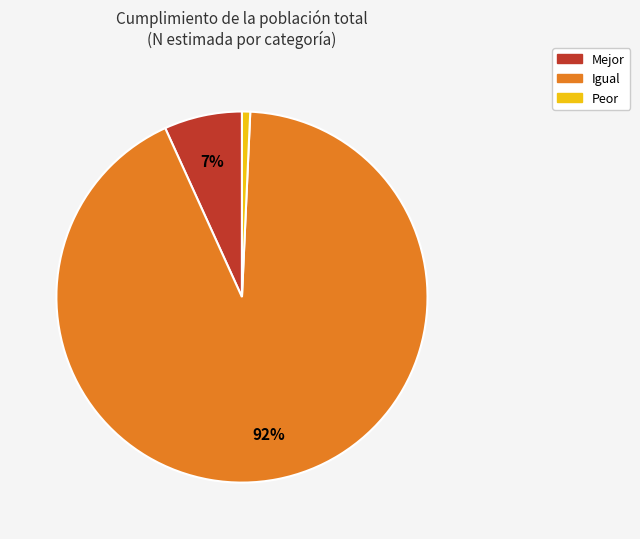

Does any single category account for the majority?

Yes